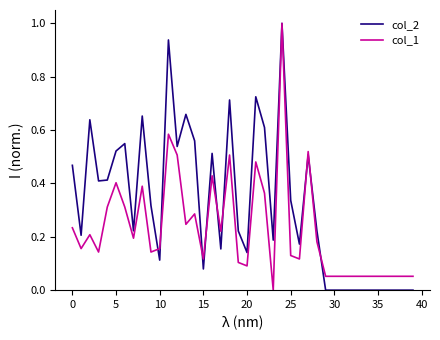

Count the number of categories in the chart.

40